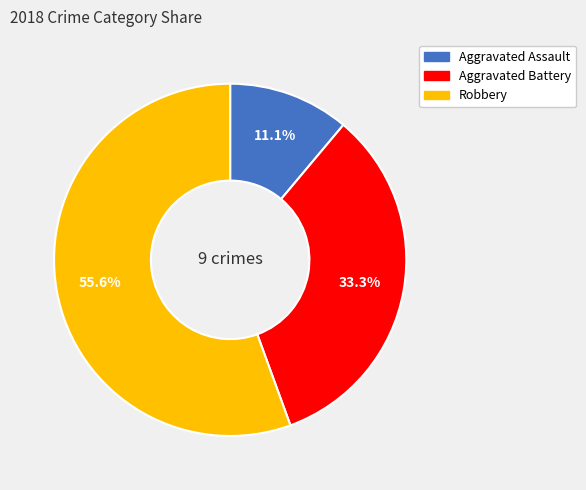

Is there any slice that represents more than half of the pie?

Yes